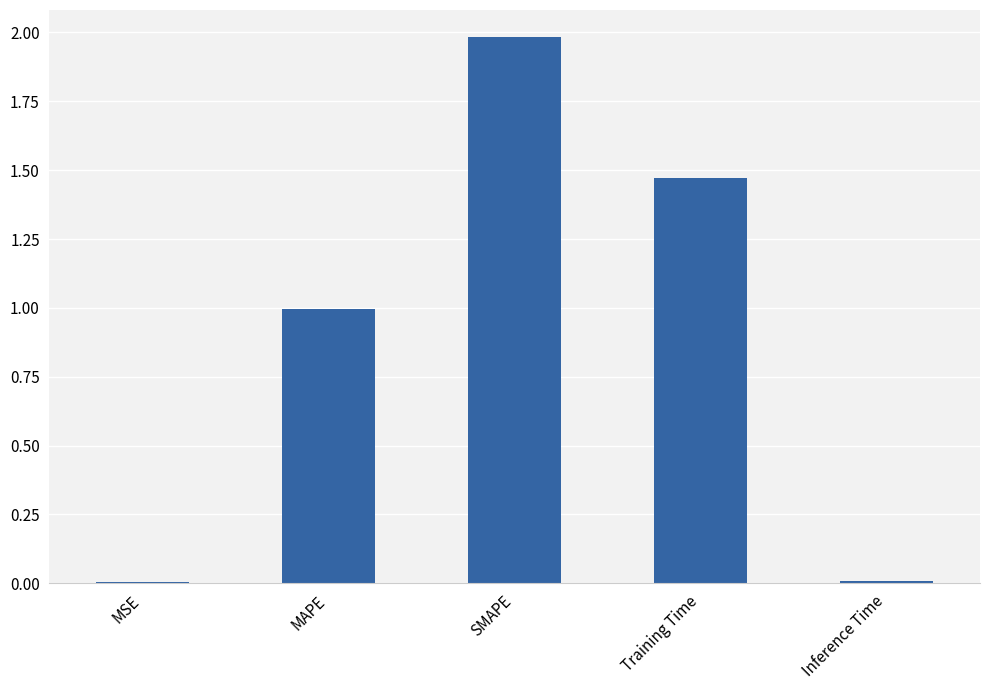

The chart shows a value of 1.4 at SMAPE. True or false?

False